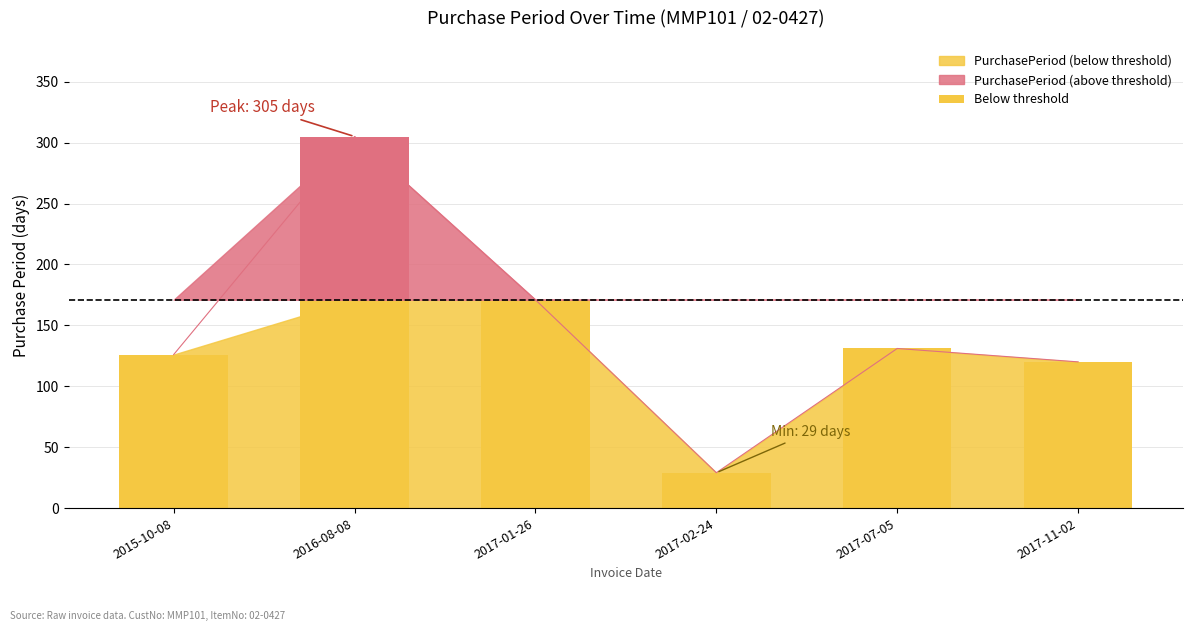

Rank the categories by value from lowest to highest.

2017-02-24, 2017-11-02, 2015-10-08, 2017-07-05, 2017-01-26, 2016-08-08